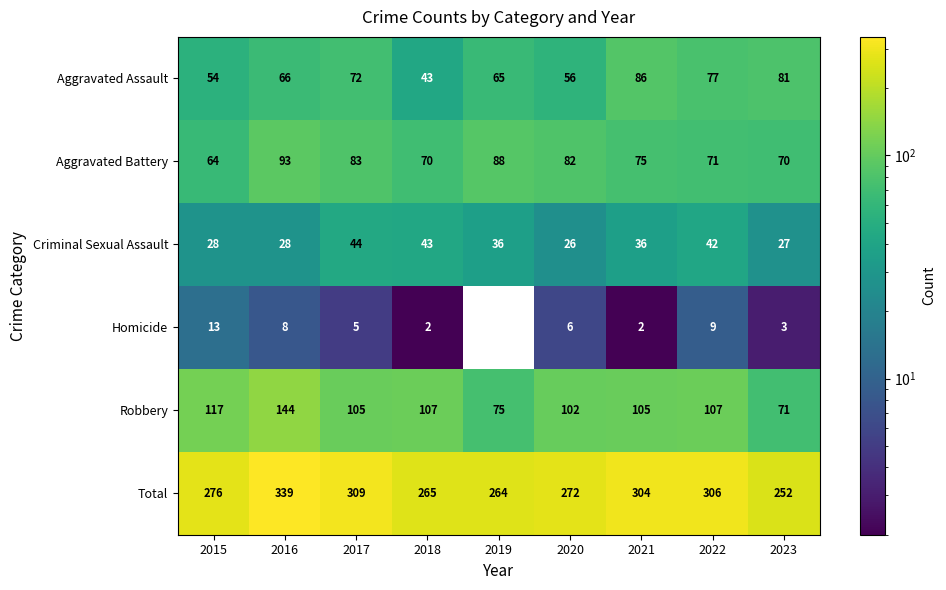

The value of Robbery at 2018 is 107. True or false?

True